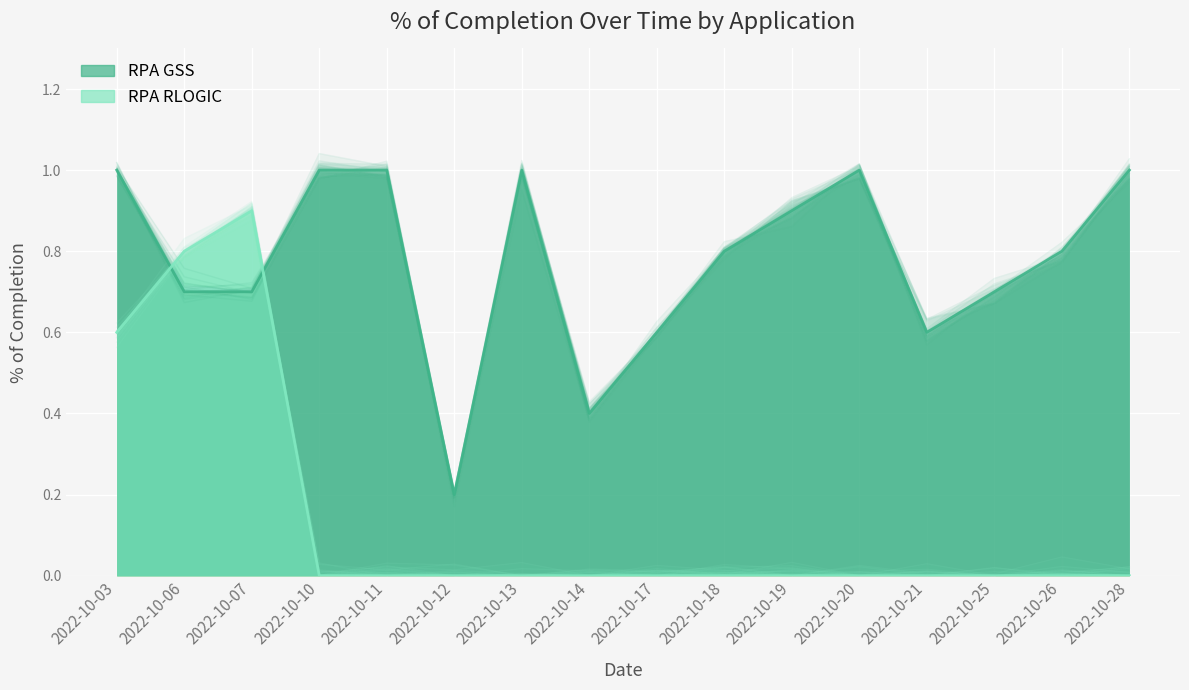

After their last crossing, which series has the higher values: RPA GSS or RPA RLOGIC?

RPA GSS